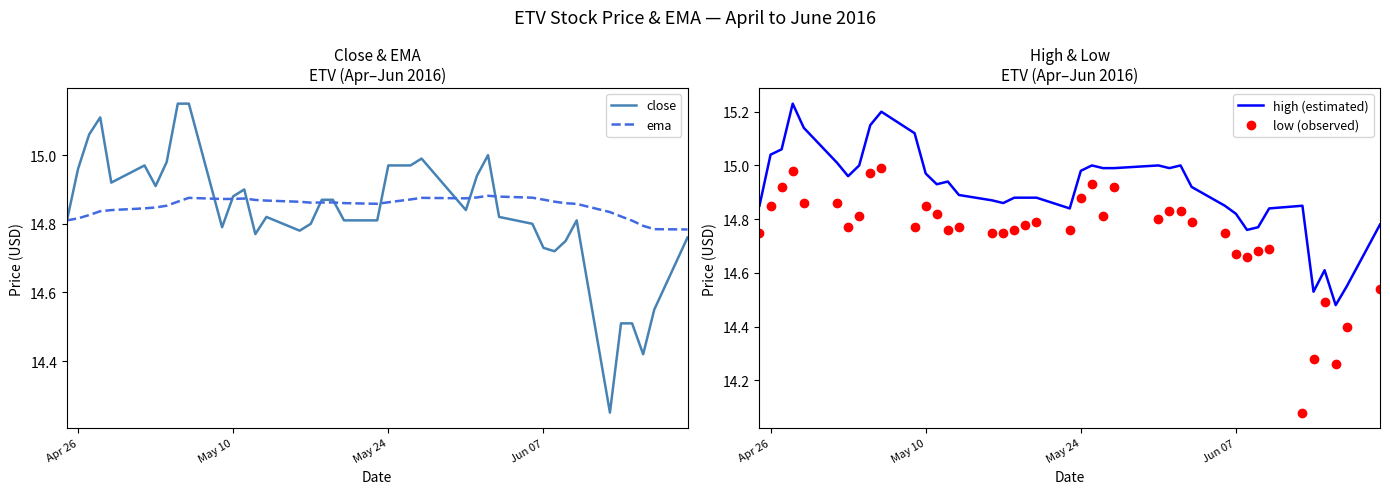

True or false: low (observed) and high (estimated) intersect in this chart.

False